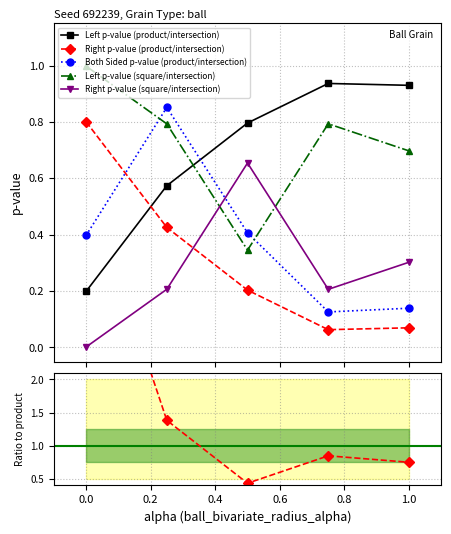

True or false: Right p-value (product/intersection) and Left p-value (square/intersection) cross at least once.

False